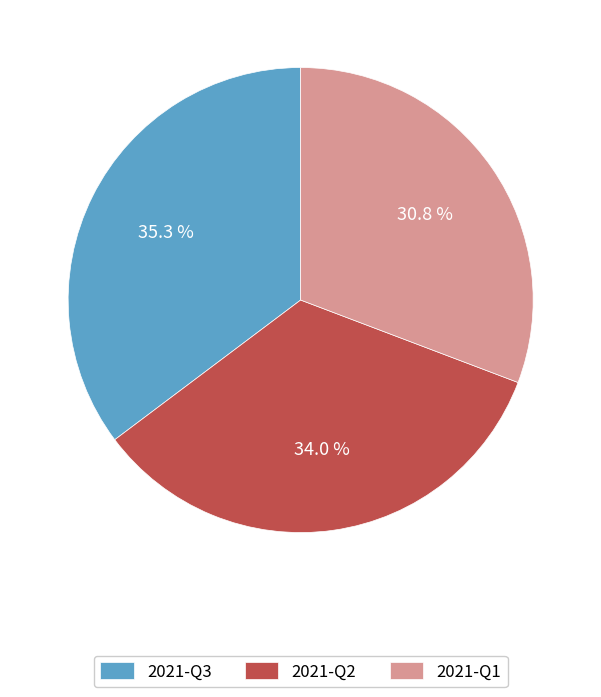

Rank the categories by value from lowest to highest.

2021-Q1, 2021-Q2, 2021-Q3